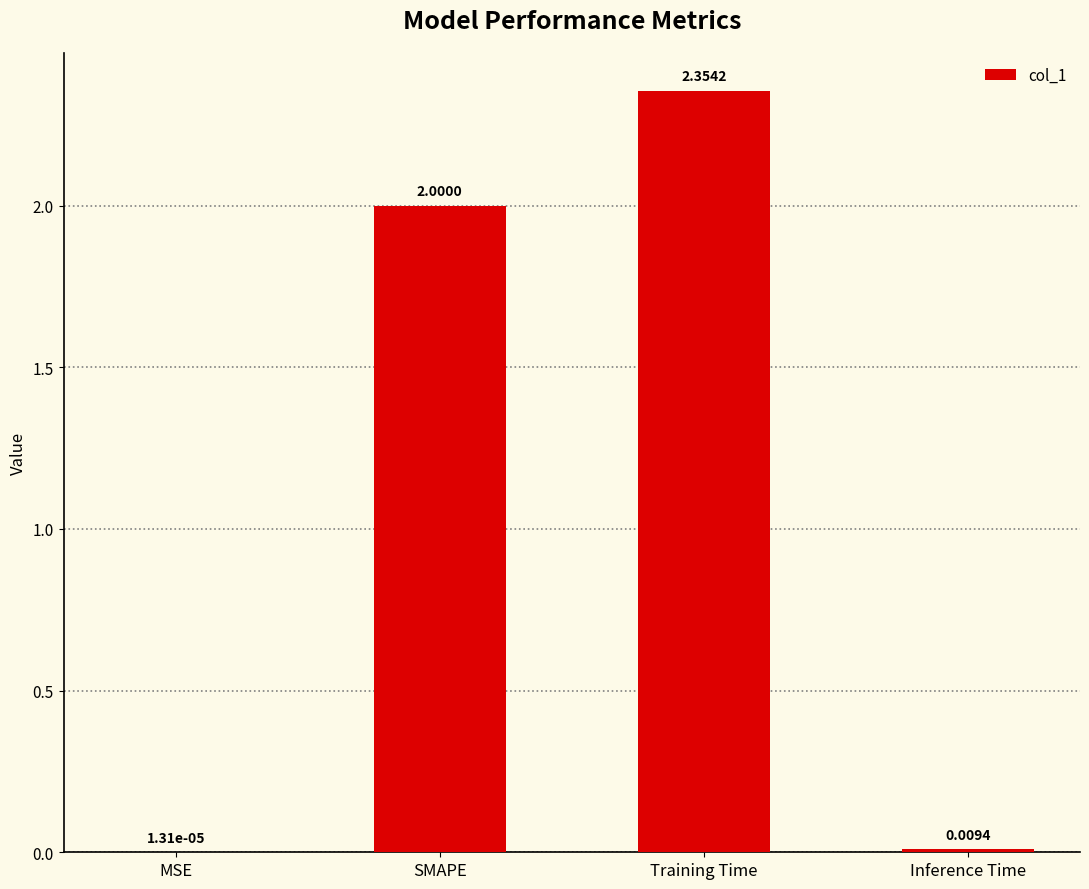

Where is the data nearest to the value 1?

Inference Time